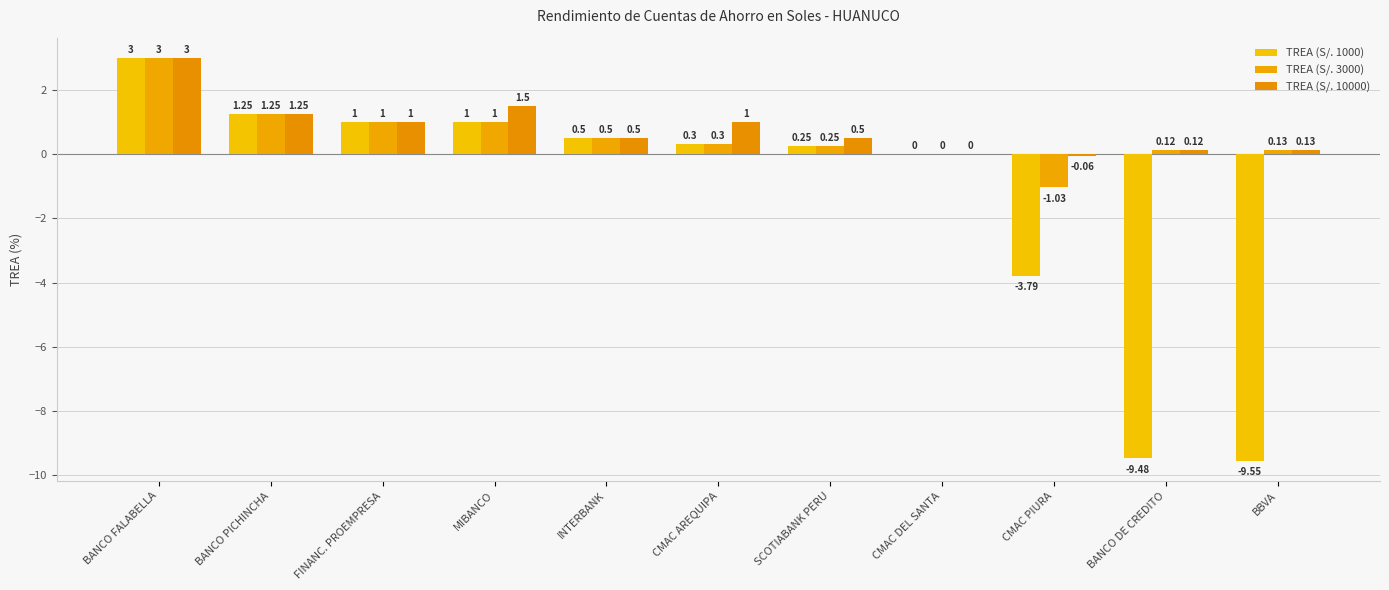

How many categories are shown in the chart?

11